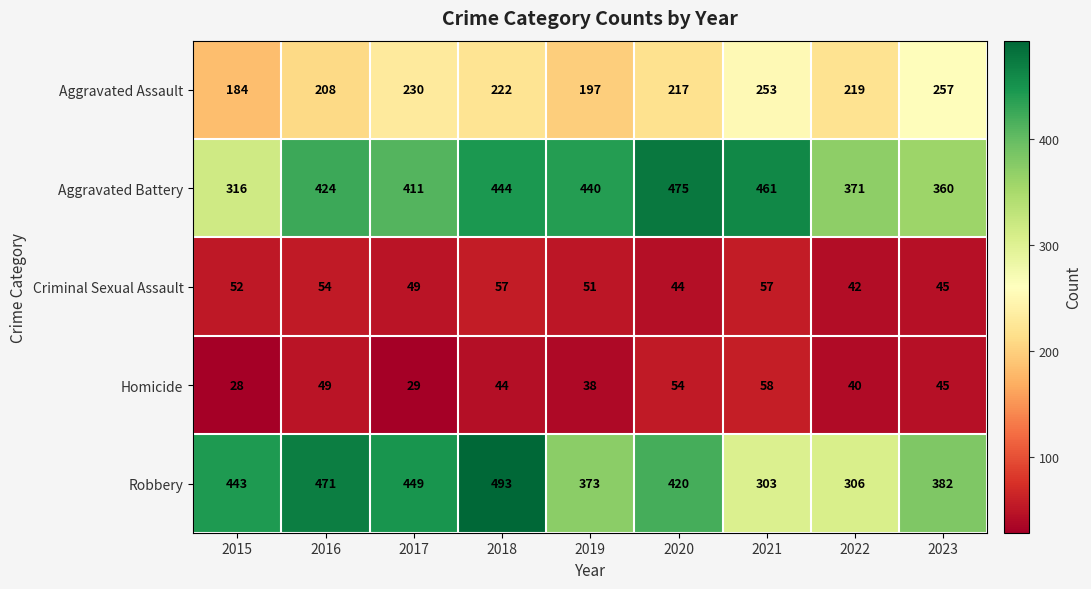

What is the maximum value for Robbery?

493